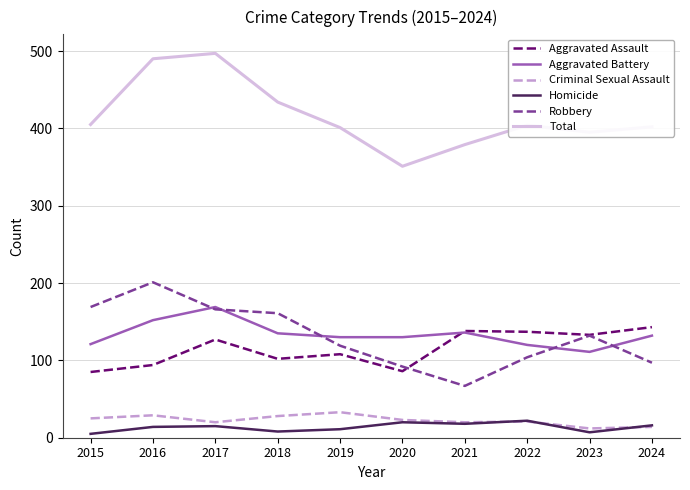

Is it true that Homicide equals 22 at 2022?

True